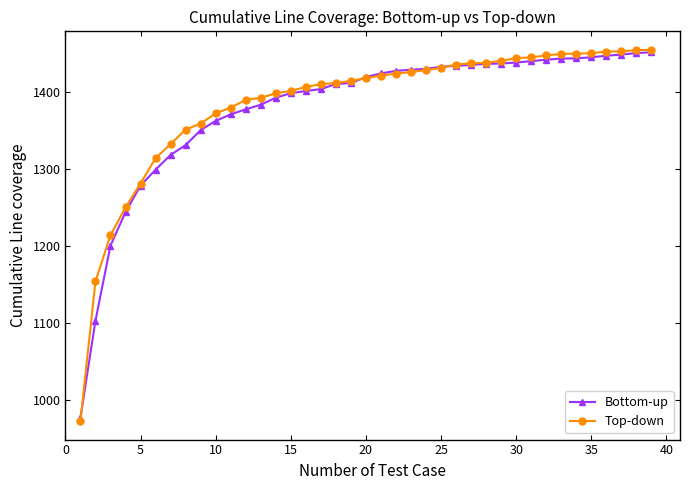

What is the greatest value displayed?

1454.0